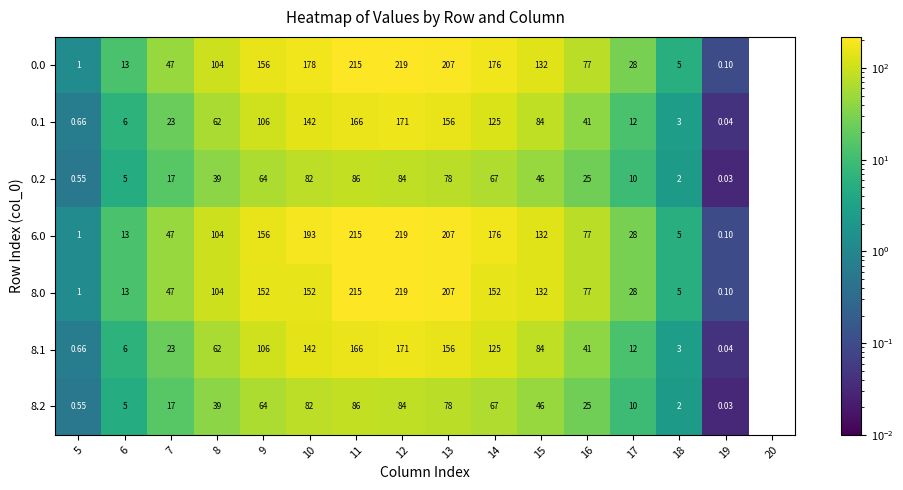

Is the value of 0.2 at 16 greater than the value of 0.1 at 13?

No